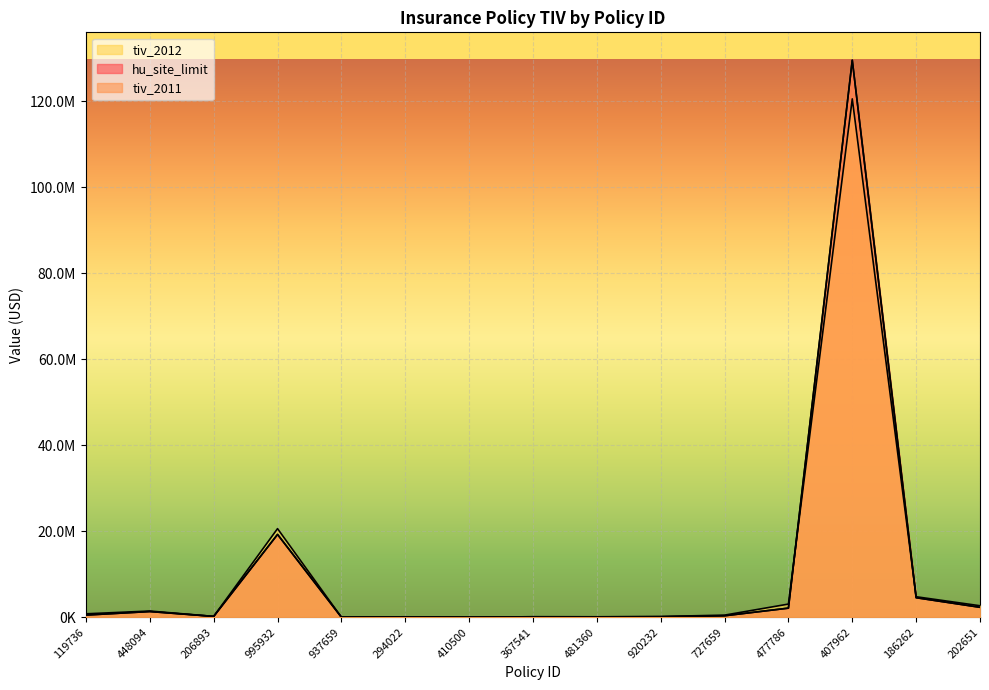

How many lines are shown in the chart?

3